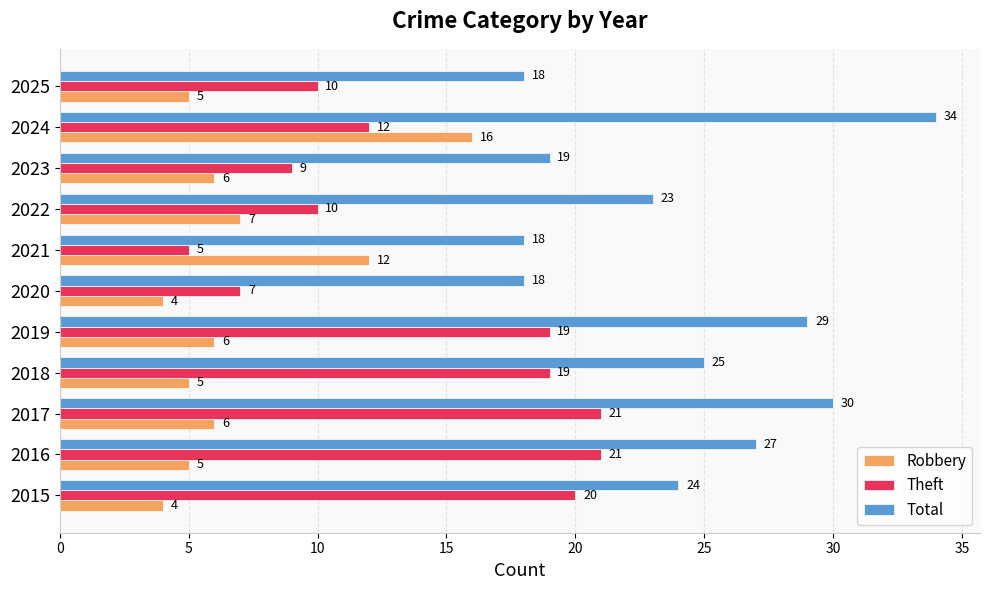

At which label does Theft reach its minimum?

2021